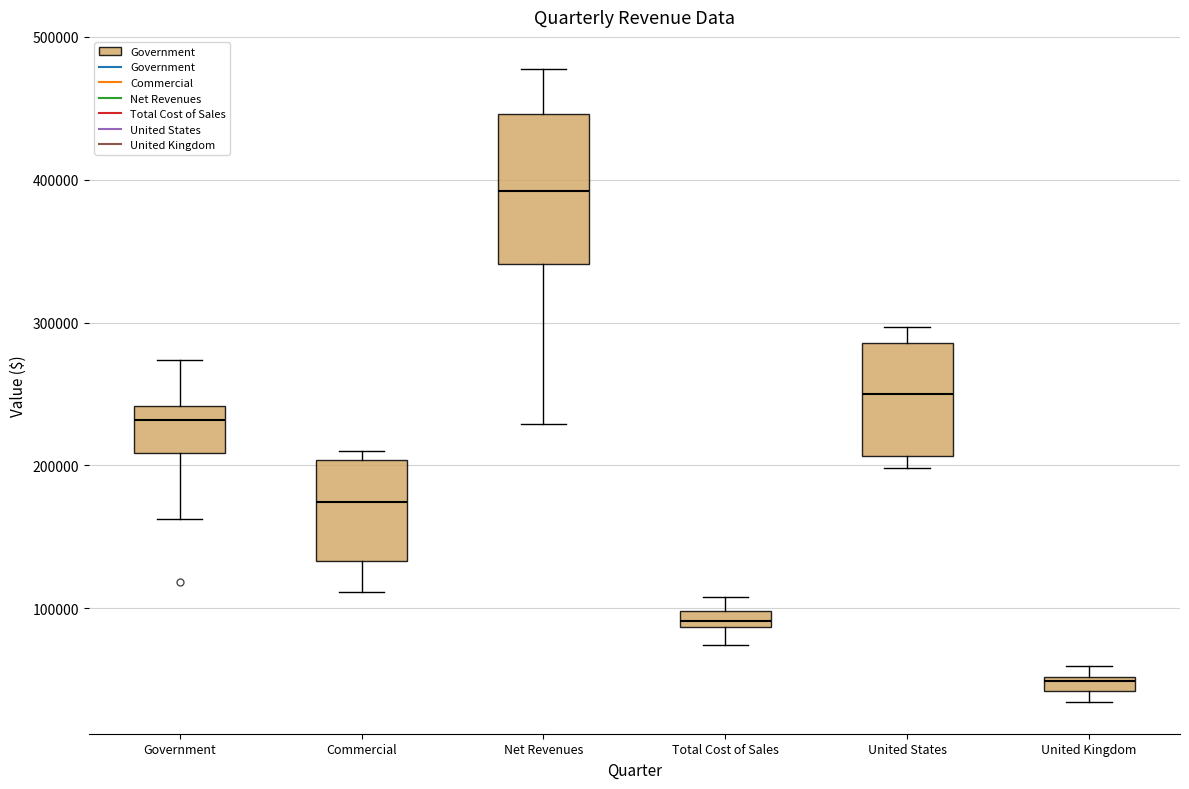

Which box's median line is the lowest?

United Kingdom